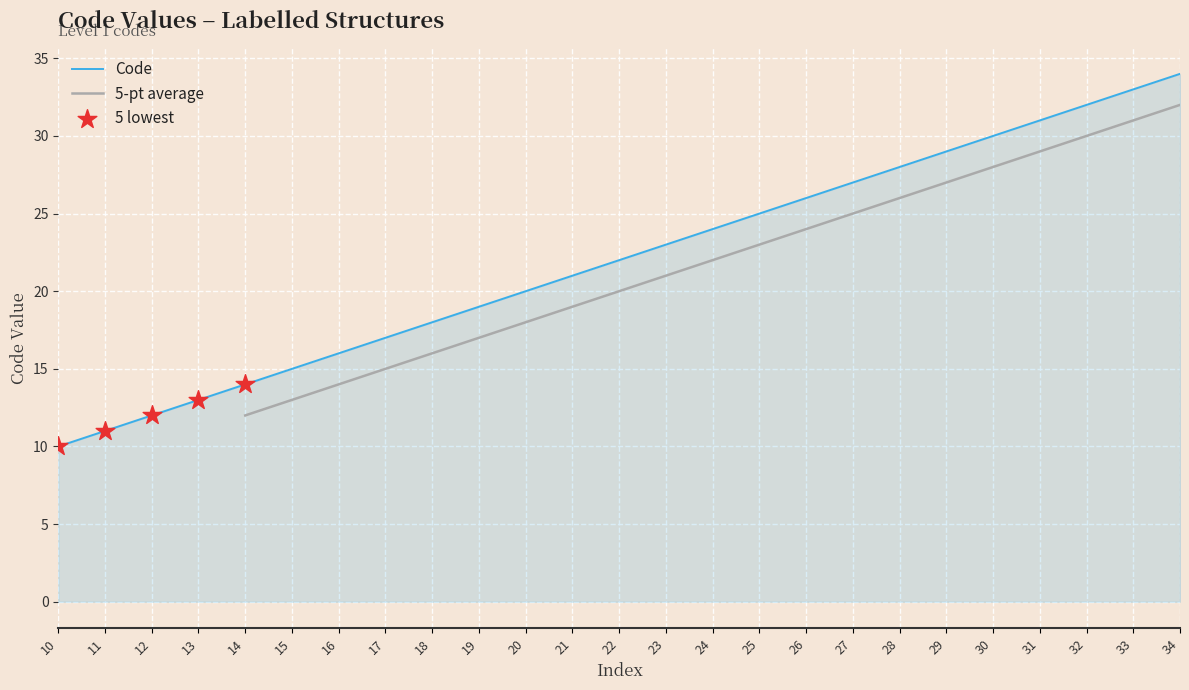

What is the ratio of the value at 31 to the value at 34?

0.9